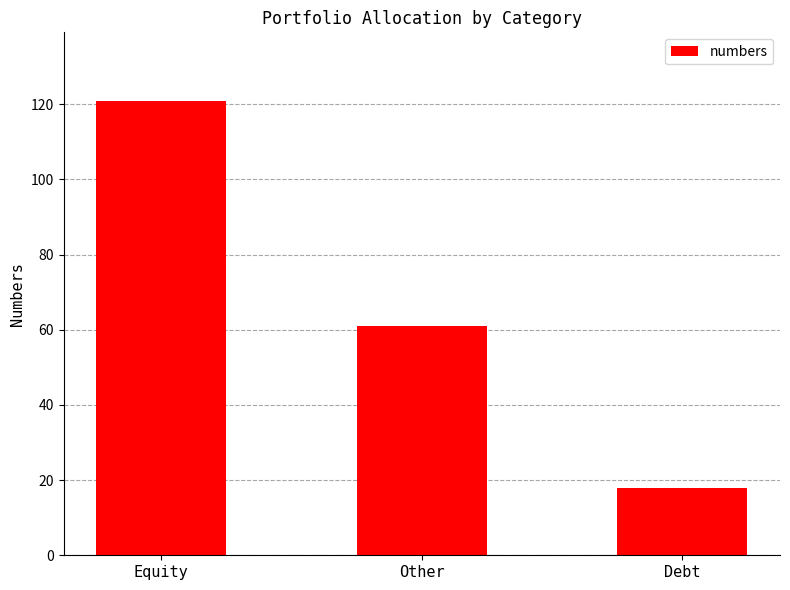

Count the number of data series in this chart.

1